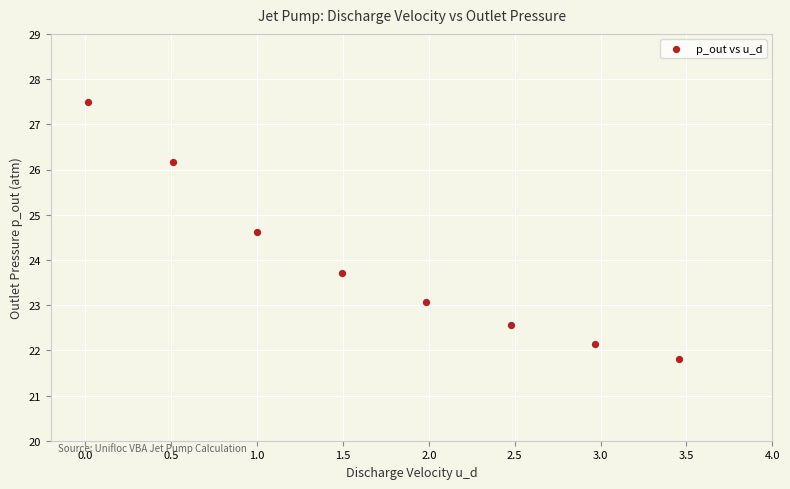

What Y value in the scatter plot is closest to 24?

23.7